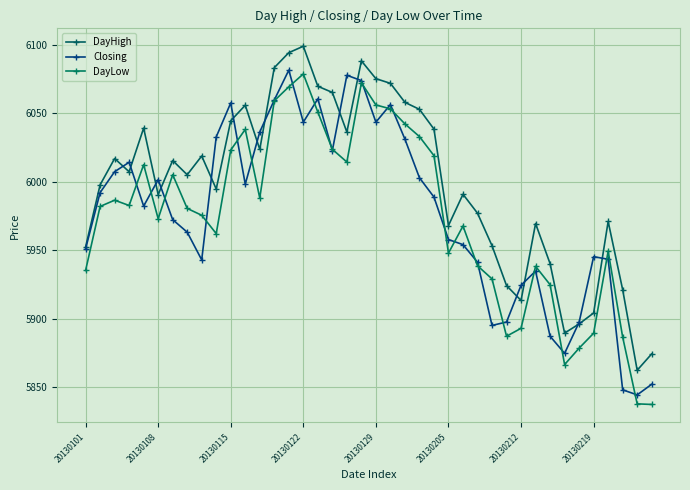

What is the value of the DayHigh point at the 39th from the left?

5862.3